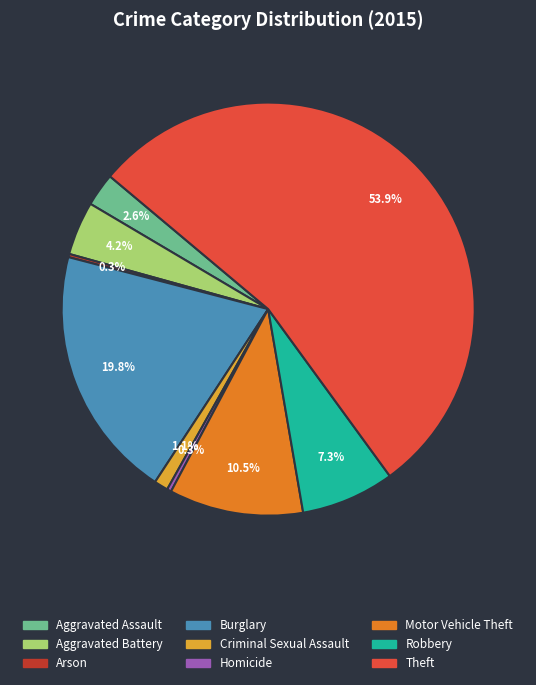

Does Theft represent more than half of the total?

Yes